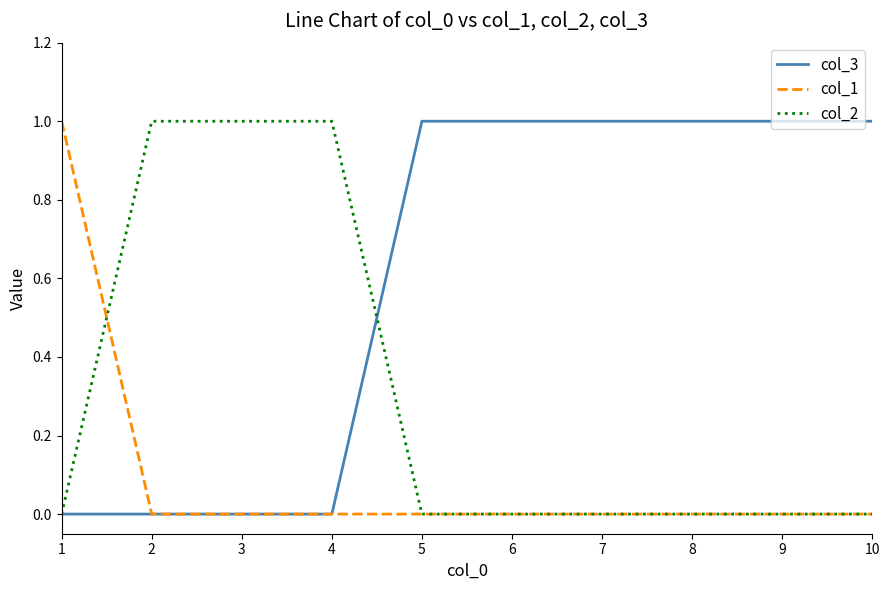

Rank the series by their average value, from highest to lowest.

col_3, col_2, col_1